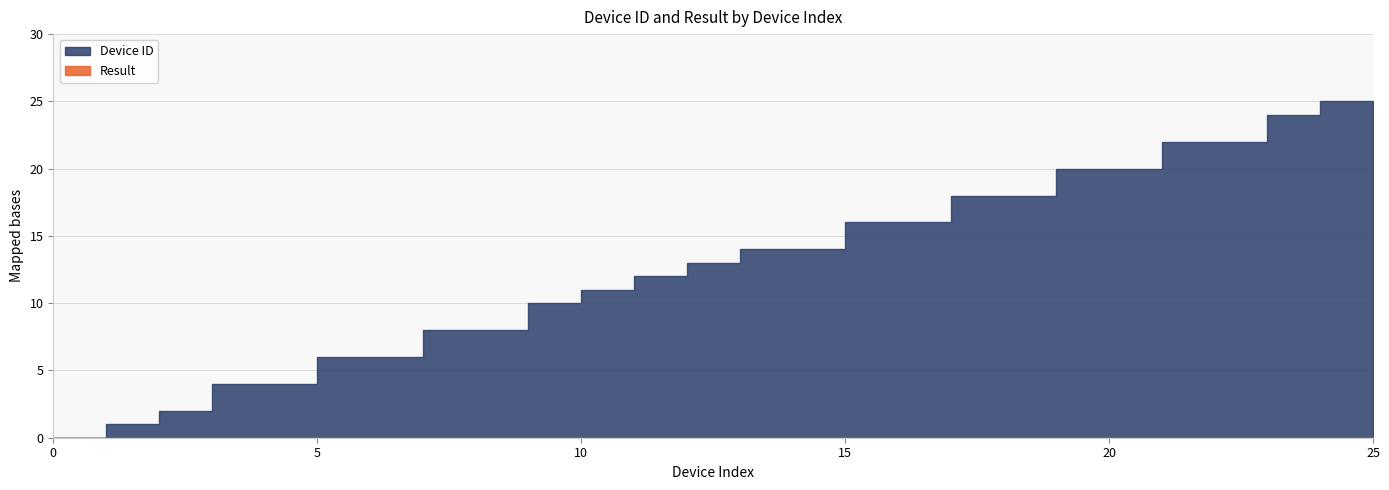

What are all the series names shown in the legend?

Device ID, Result